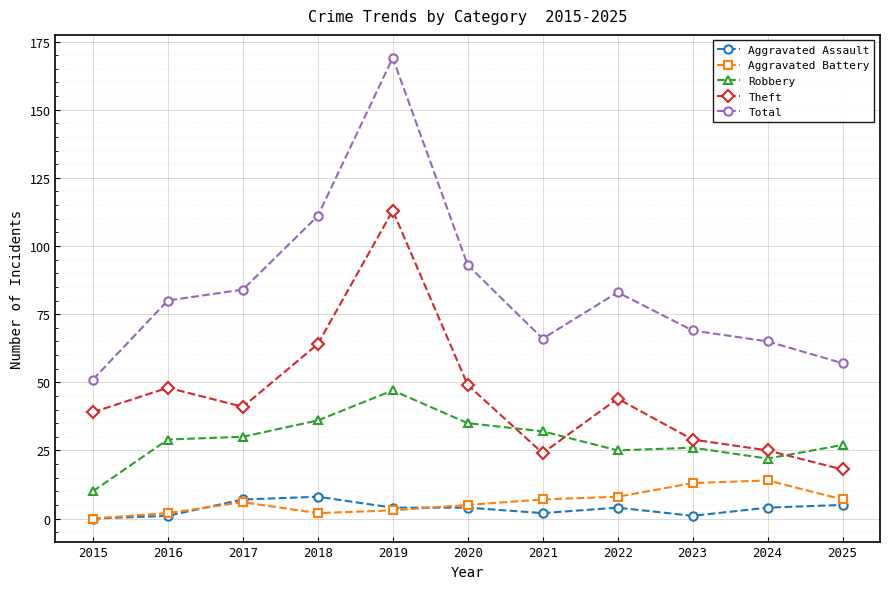

What is the sum of the Robbery values at 2021 and 2018?

68